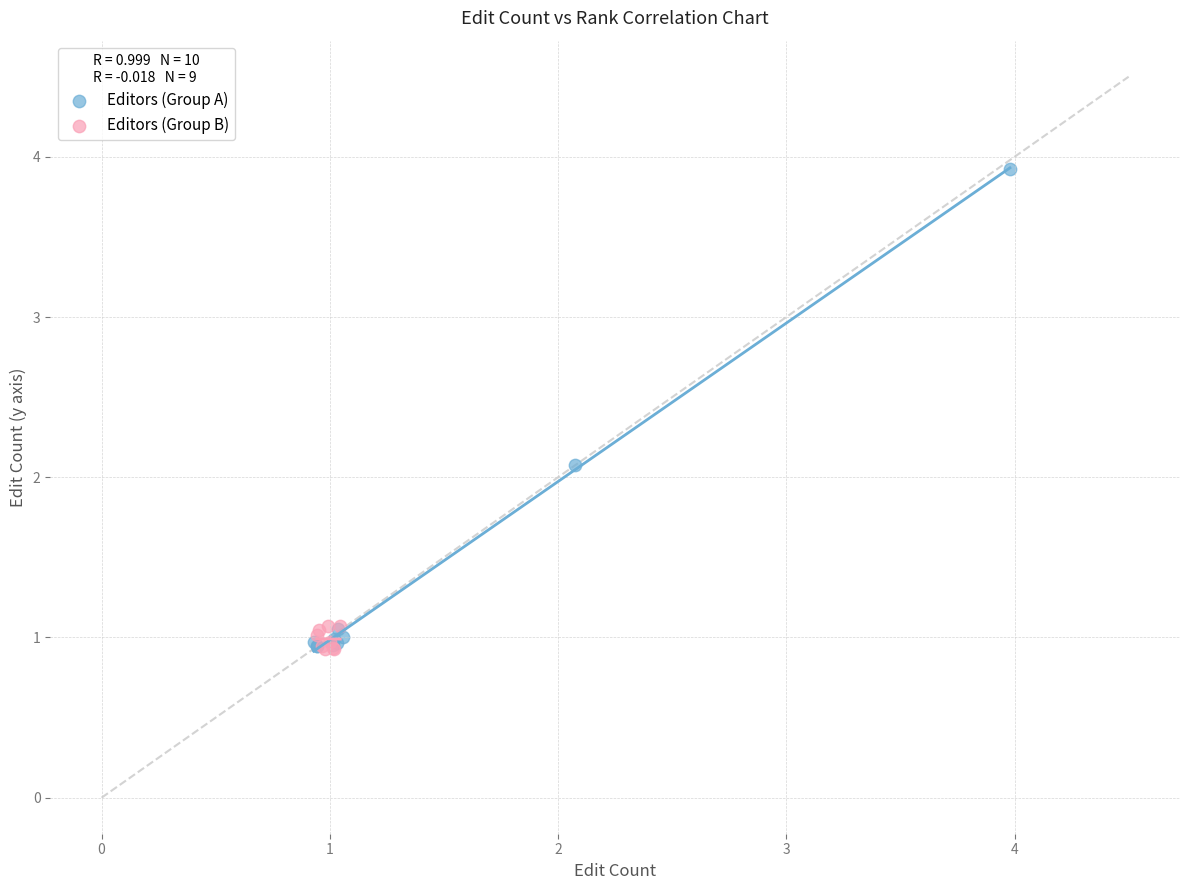

What are all the series names shown in the legend?

Editors (Group A), Editors (Group B)